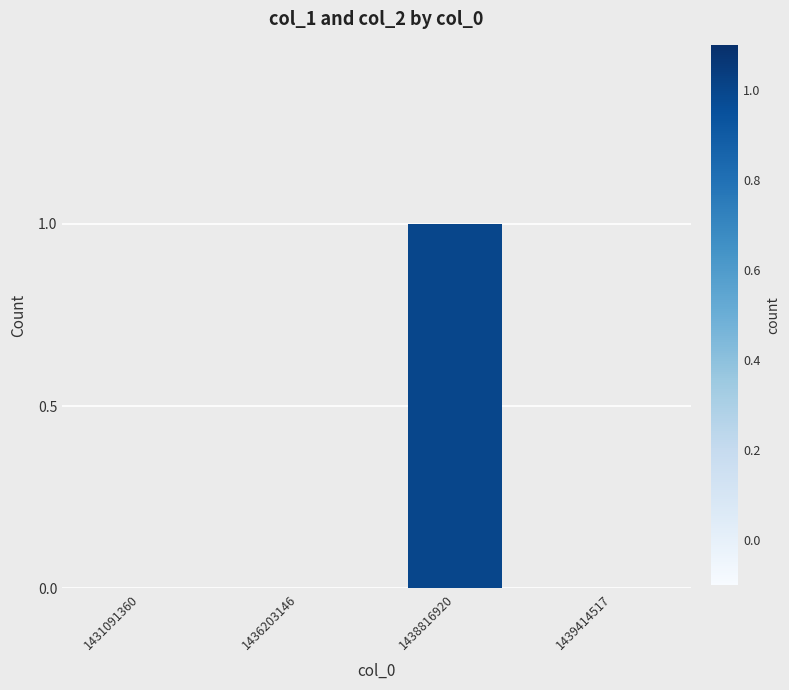

Reading left to right, what are all the values shown in this chart?

0	0	1	0